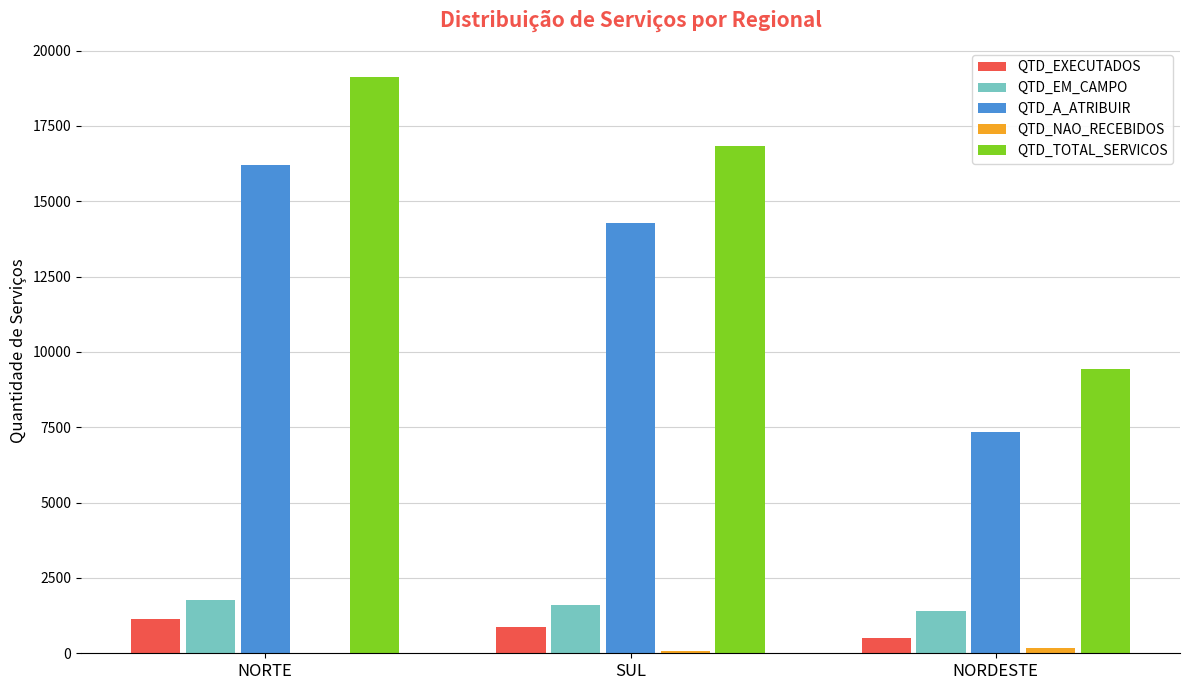

What is the highest value of the QTD_EM_CAMPO series?

1780